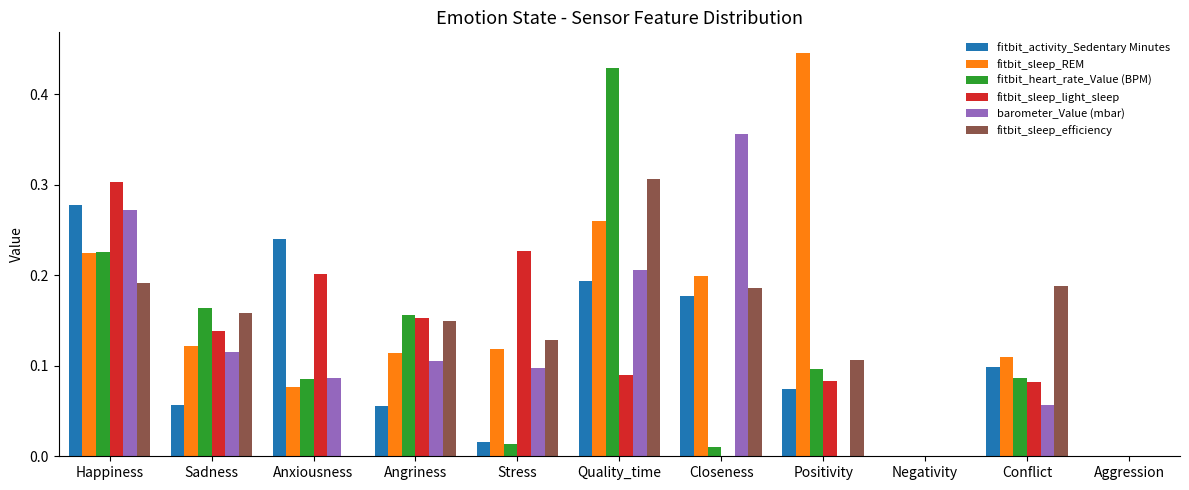

Is the value of fitbit_heart_rate_Value (BPM) at Quality_time greater than the value of fitbit_activity_Sedentary Minutes at Conflict?

Yes